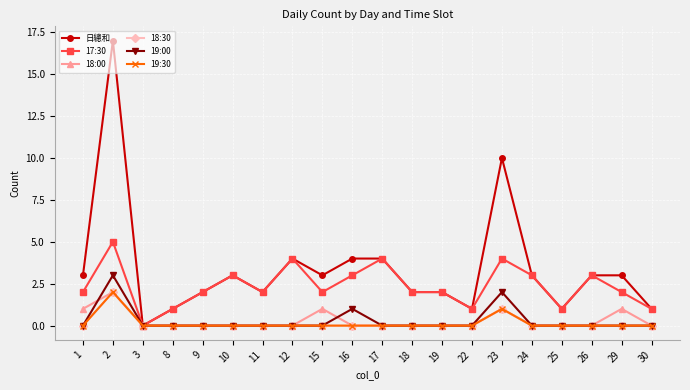

Reading left to right, what are all the values shown in this chart?

日總和: 1=3	2=17	3=0	8=1	9=2	10=3	11=2	12=4	15=3	16=4	17=4	18=2	19=2	22=1	23=10	24=3	25=1	26=3	29=3	30=1
17:30: 1=2	2=5	3=0	8=1	9=2	10=3	11=2	12=4	15=2	16=3	17=4	18=2	19=2	22=1	23=4	24=3	25=1	26=3	29=2	30=1
18:00: 1=1	2=2	3=0	8=0	9=0	10=0	11=0	12=0	15=1	16=0	17=0	18=0	19=0	22=0	23=1	24=0	25=0	26=0	29=1	30=0
18:30: 1=0	2=2	3=0	8=0	9=0	10=0	11=0	12=0	15=0	16=0	17=0	18=0	19=0	22=0	23=1	24=0	25=0	26=0	29=0	30=0
19:00: 1=0	2=3	3=0	8=0	9=0	10=0	11=0	12=0	15=0	16=1	17=0	18=0	19=0	22=0	23=2	24=0	25=0	26=0	29=0	30=0
19:30: 1=0	2=2	3=0	8=0	9=0	10=0	11=0	12=0	15=0	16=0	17=0	18=0	19=0	22=0	23=1	24=0	25=0	26=0	29=0	30=0